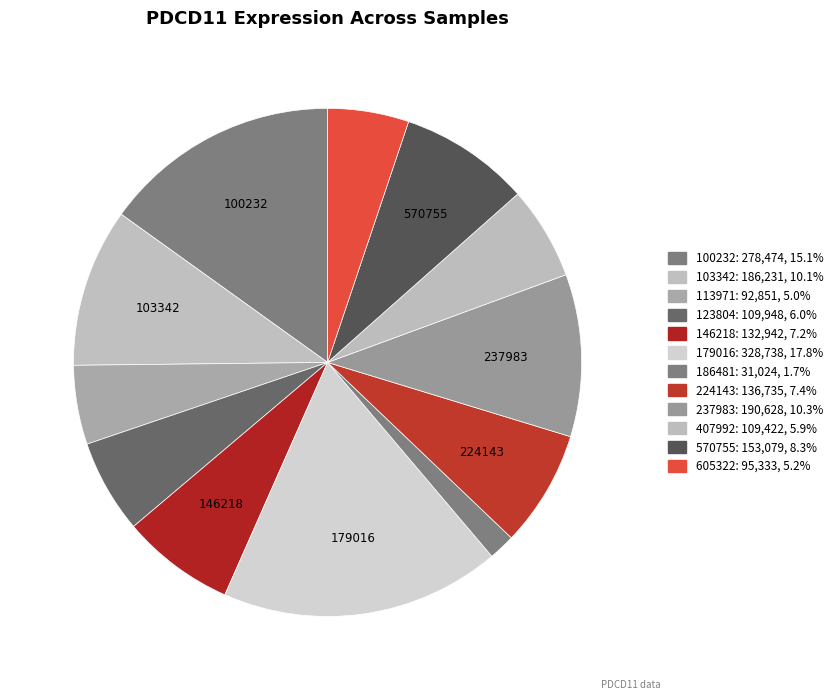

Is it true that 103342 is 2% of the pie?

False